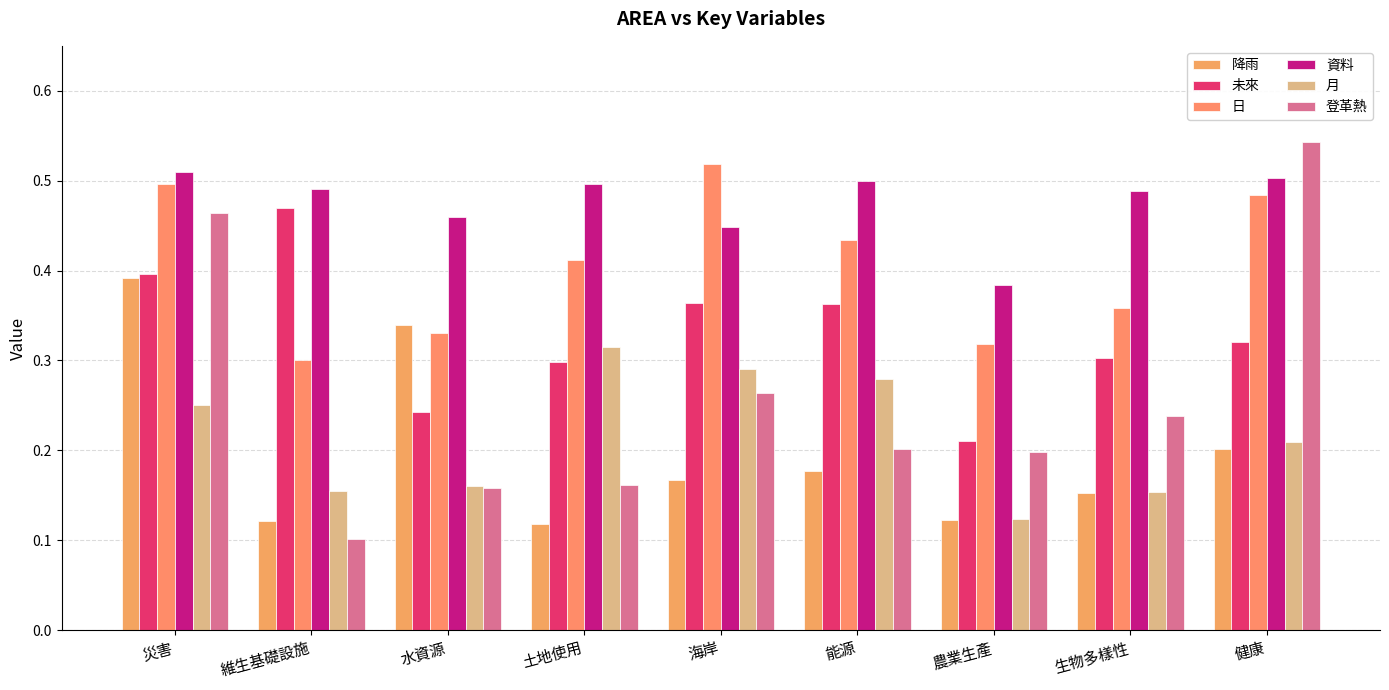

How many series are shown in this chart?

6